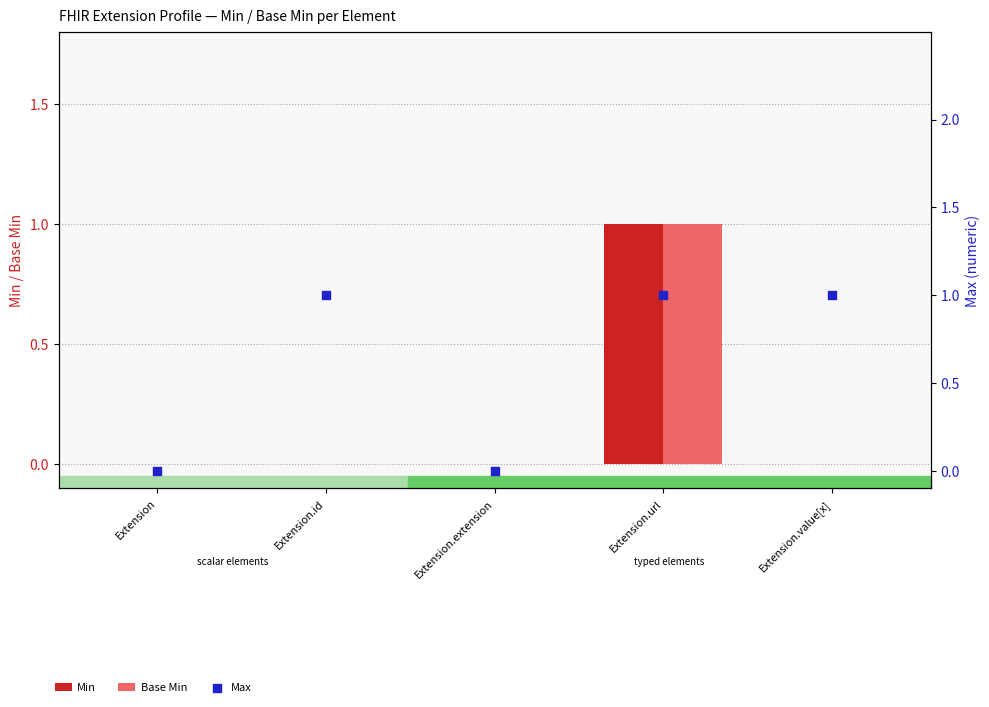

At how many categories does at least one series exceed 0?

3